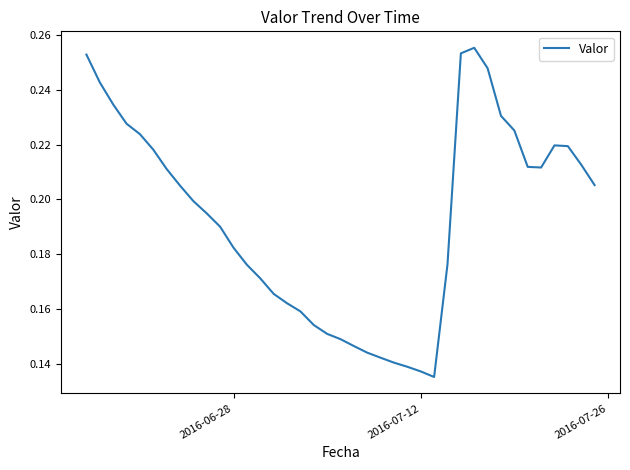

Does the chart have visible grid lines?

No